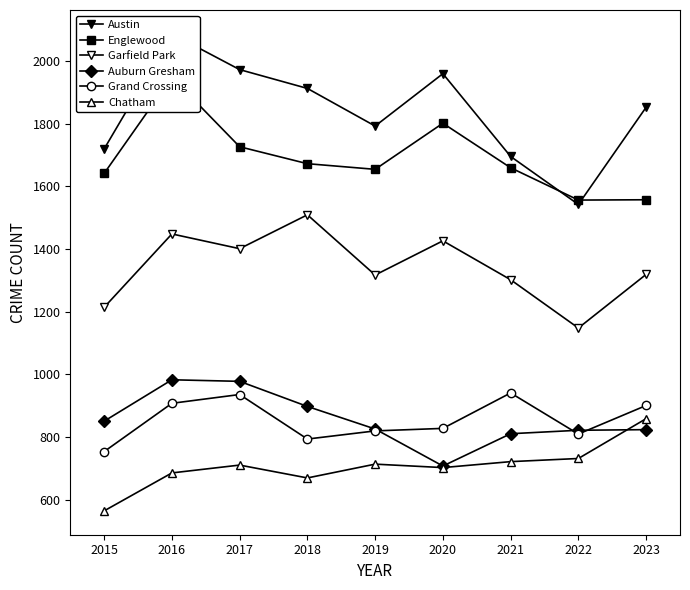

What is the difference between the maximum and minimum values in the Grand Crossing series?

187